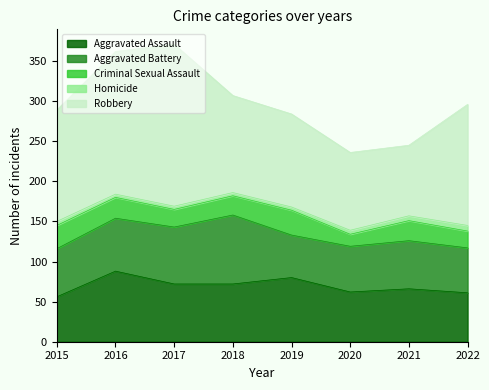

Does the chart display data point markers on the line(s)?

No